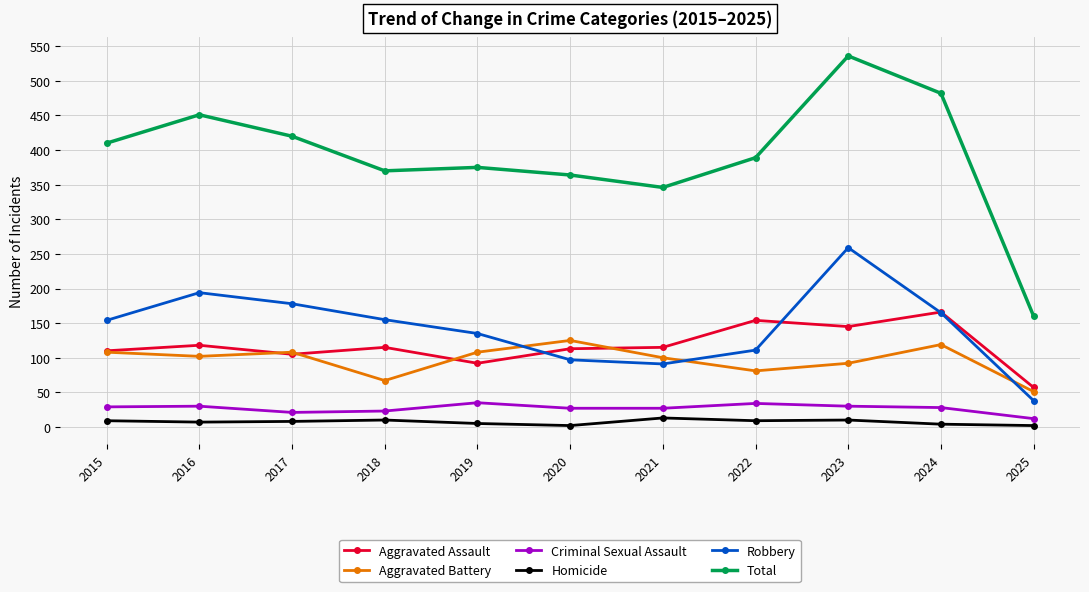

Which category has the highest value across all series?

2023